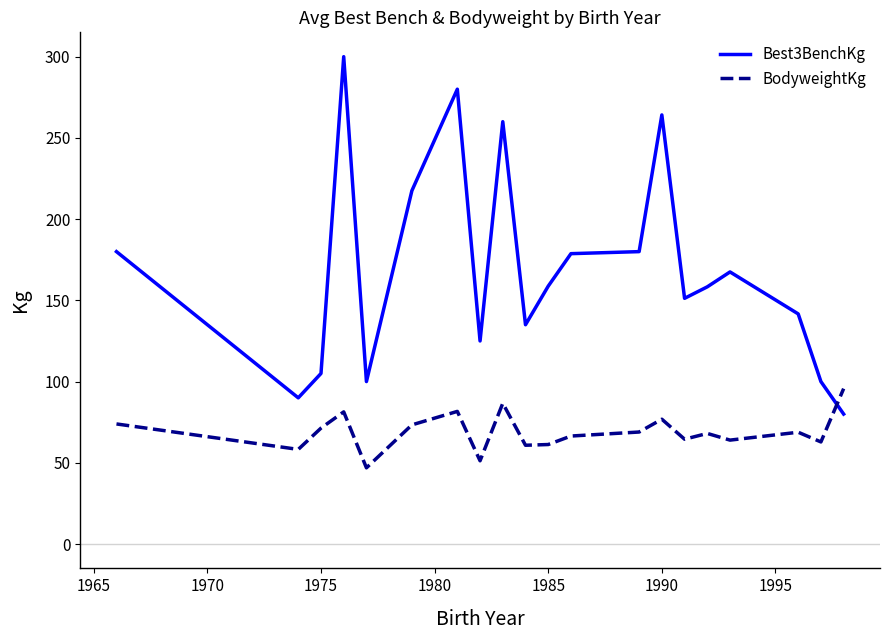

Does the chart have visible grid lines?

No